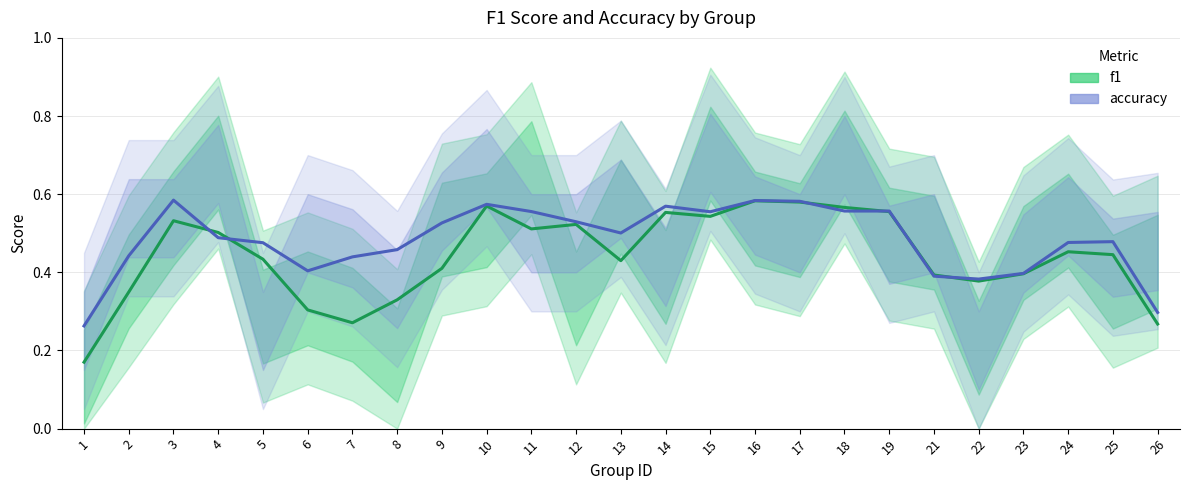

Where do f1 and accuracy first cross each other?

3 and 4